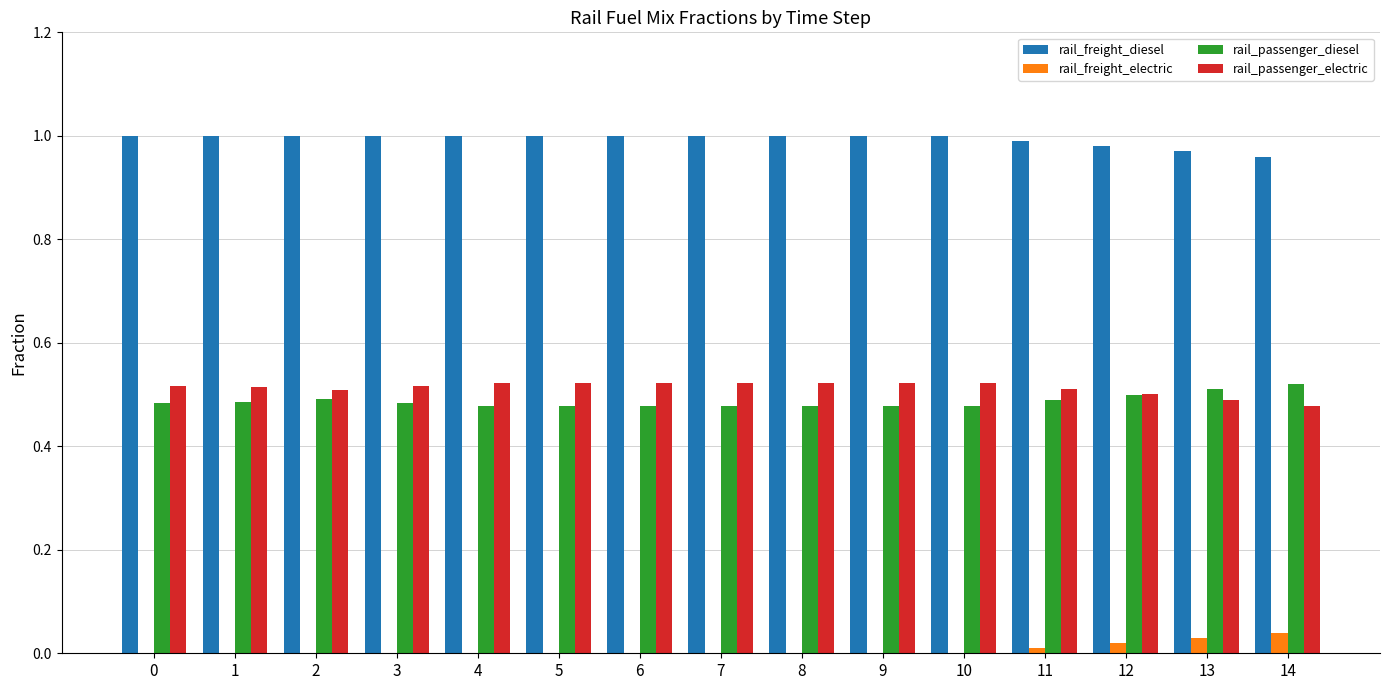

The value of rail_freight_electric at 4 is 0.0. True or false?

True